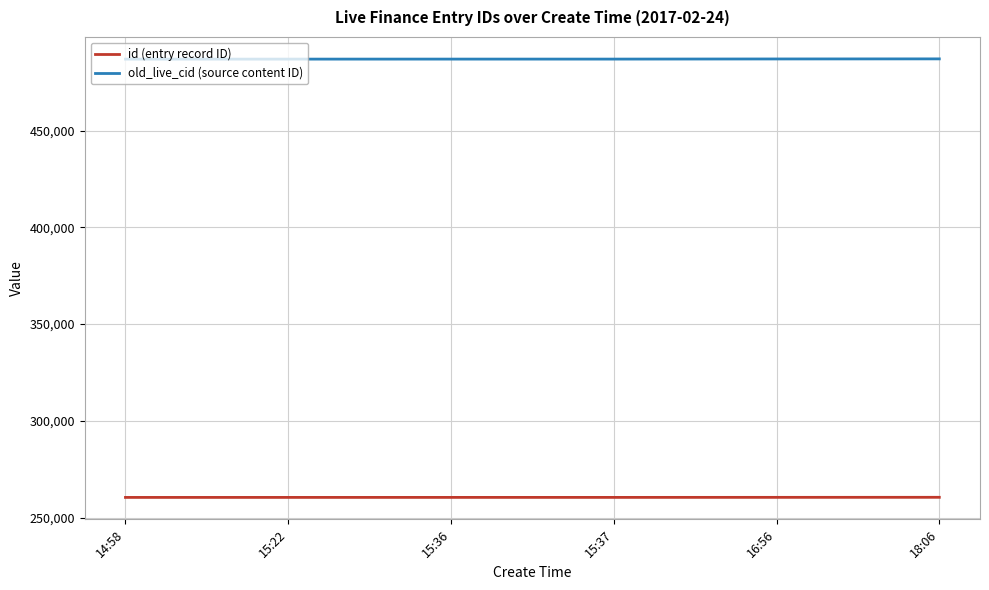

True or false: id (entry record ID) and old_live_cid (source content ID) cross at least once.

False